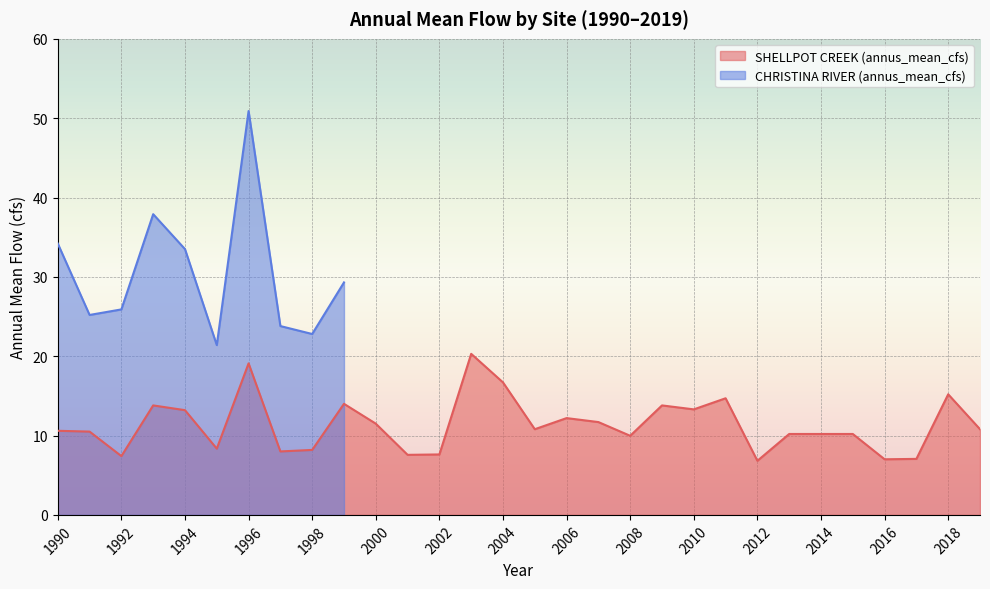

Reading left to right, what are all the values shown in this chart?

1990=10.6	1991=10.5	1992=7.4	1993=13.8	1994=13.2	1995=8.3	1996=19.1	1997=8.0	1998=8.2	1999=14.0	2000=11.5	2001=7.6	2002=7.6	2003=20.3	2004=16.7	2005=10.8	2006=12.2	2007=11.7	2008=10.0	2009=13.8	2010=13.3	2011=14.7	2012=6.8	2013=10.2	2014=10.2	2015=10.2	2016=7.0	2017=7.1	2018=15.2	2019=10.8